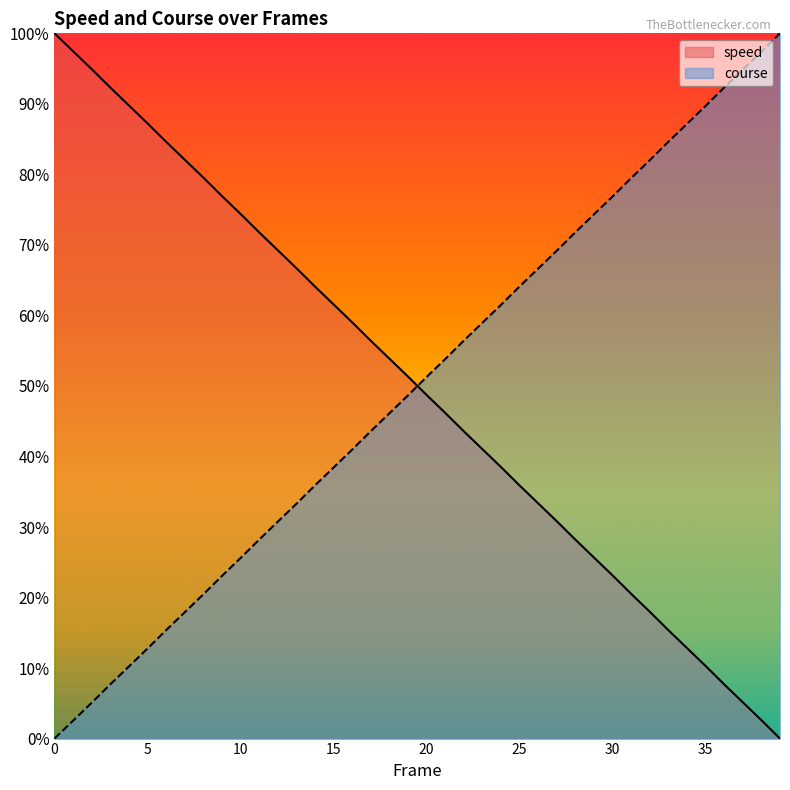

True or false: speed has a value of 5.3 at 36.

False